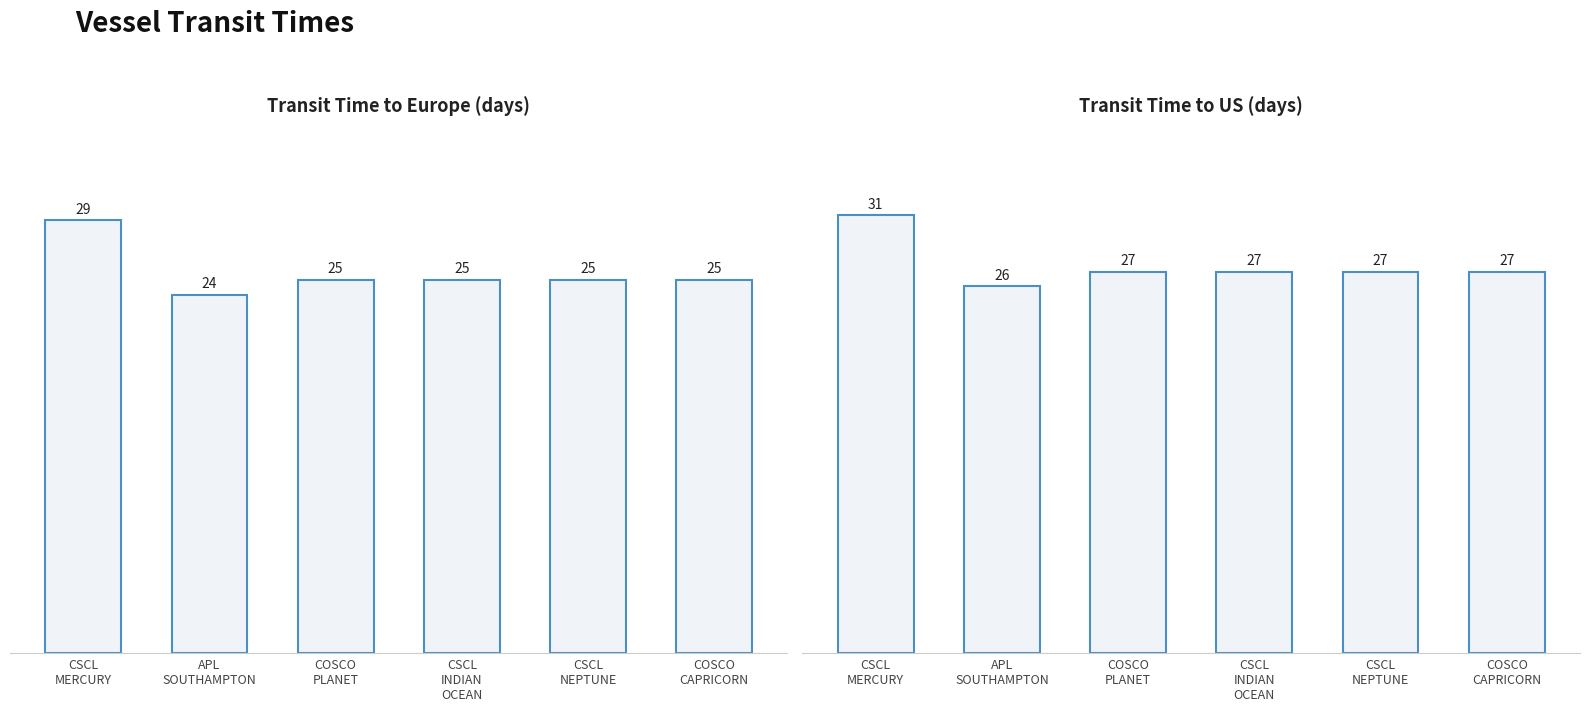

What is the average value of the transit_time series?

26